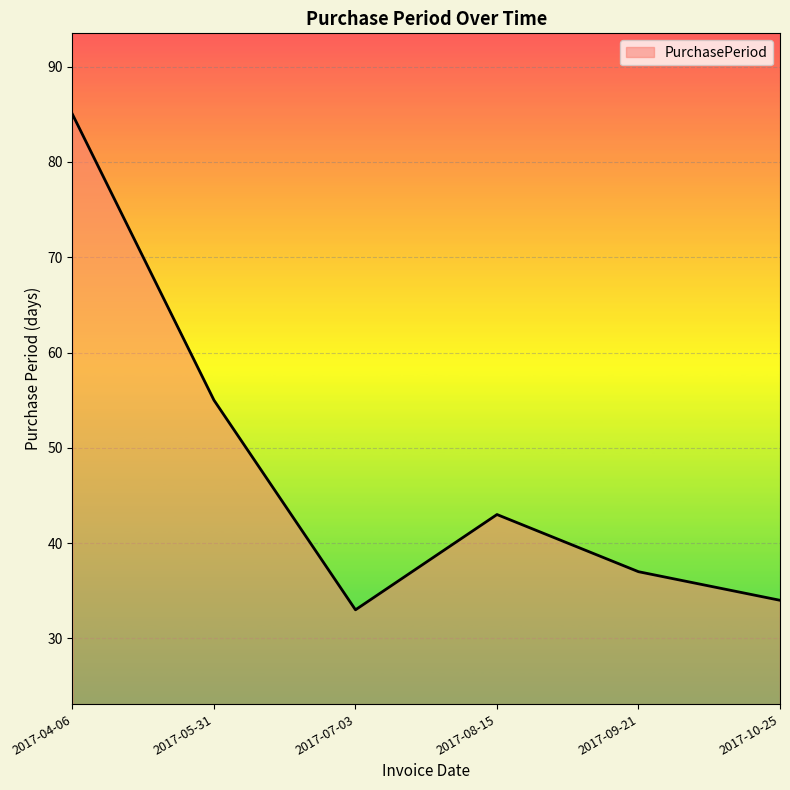

How many values are below 43?

3